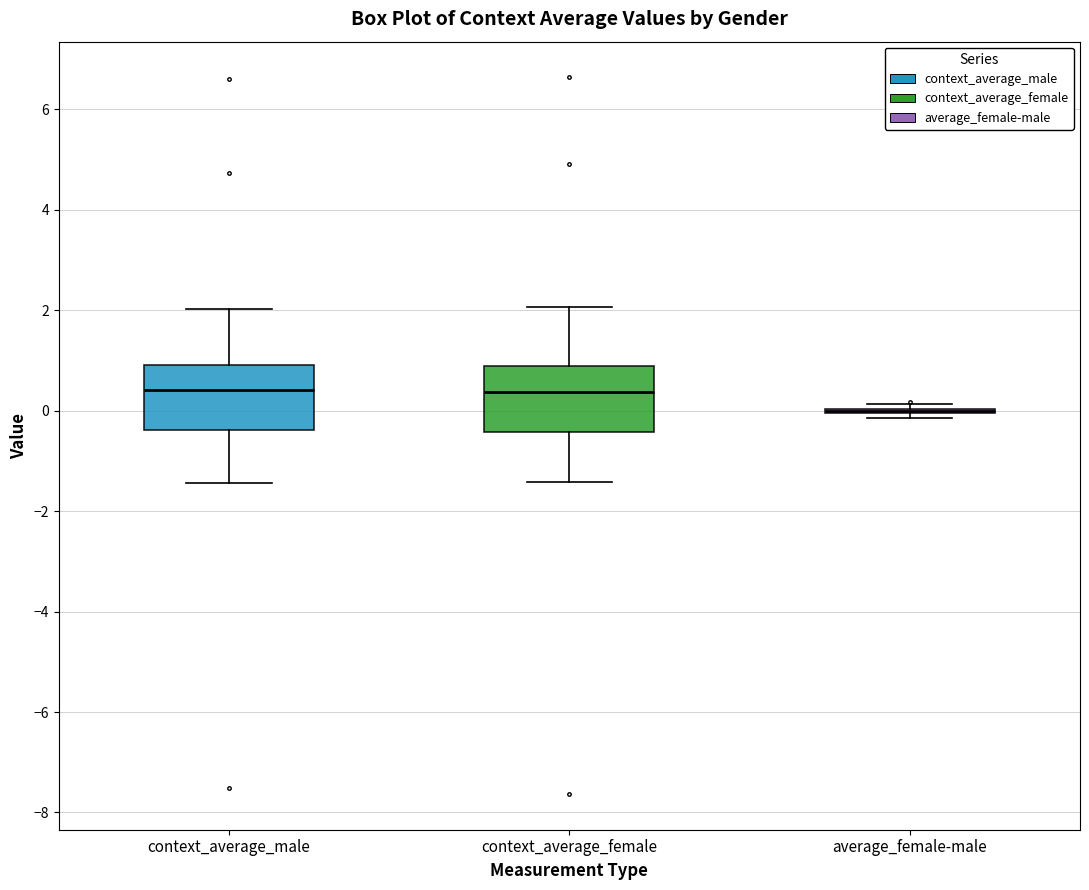

Reading left to right, read every box against the y-axis: the position of its median line, the range the box covers, and the ends of its whiskers. The values are not printed on the chart, so give them approximately, as read against the axis.

context_average_male: median 0.4, box -0.4 to 0.8, whiskers -1.4 to 2.0
context_average_female: median 0.4, box -0.4 to 0.8, whiskers -1.4 to 2.0
average_female-male: box collapsed to a line at 0.0, whiskers -0.2 to 0.2